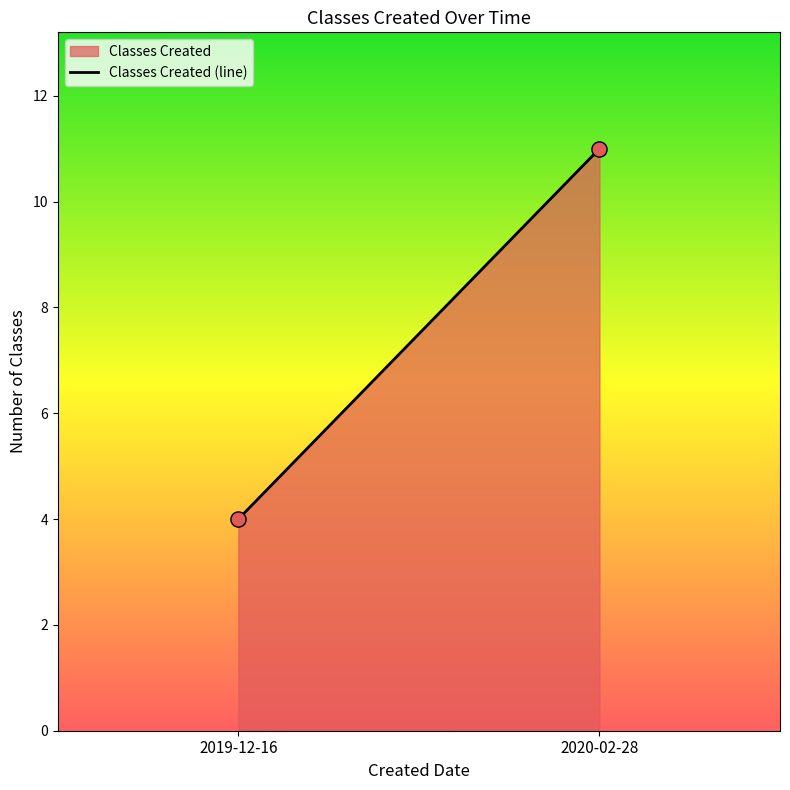

What is the average Y value?

8